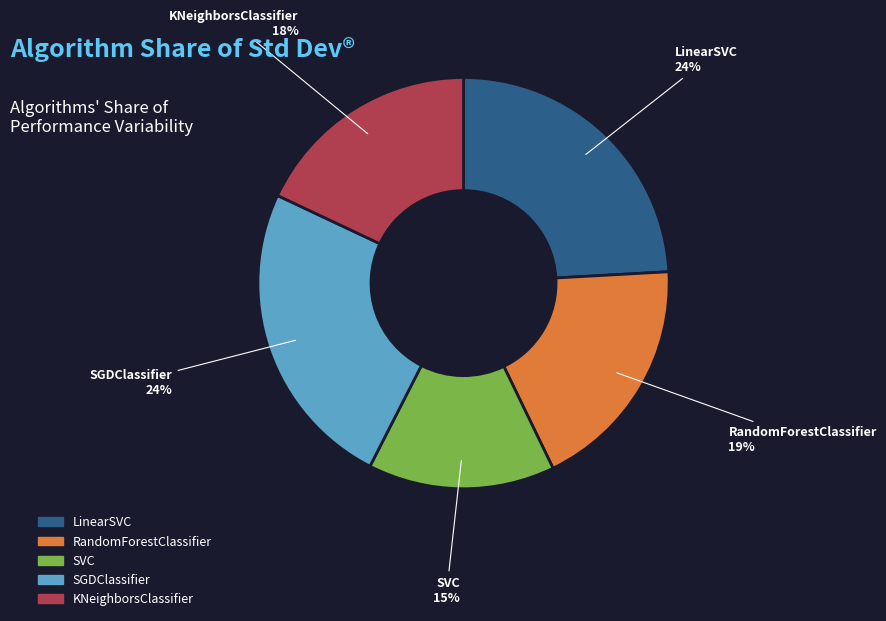

Is the sum of LinearSVC and SVC greater than half?

No